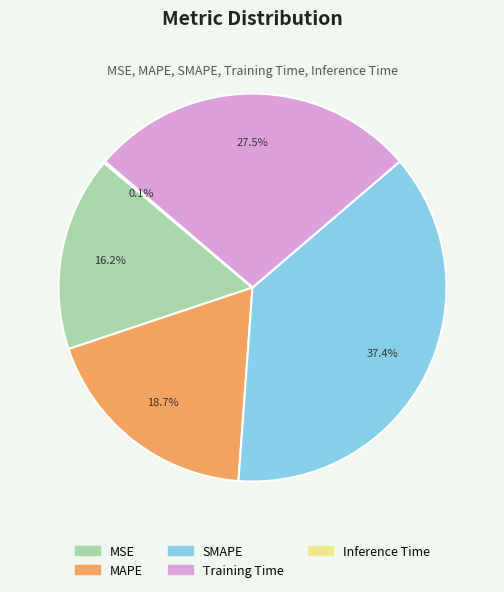

What is the largest slice in the pie chart?

SMAPE